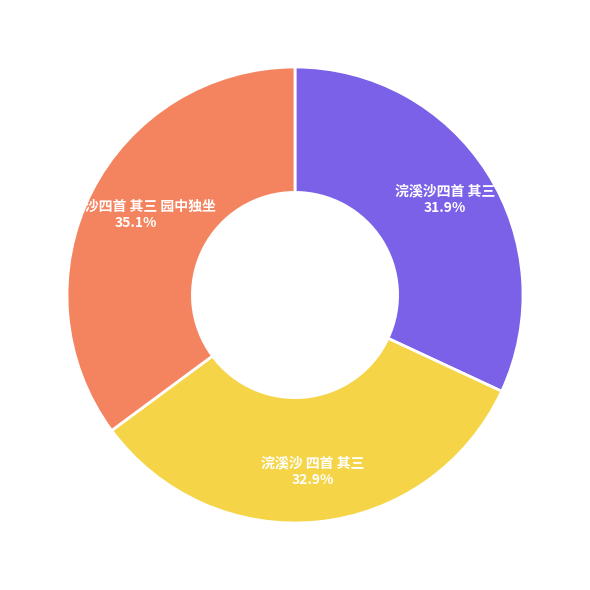

How many slices are in this pie chart?

3